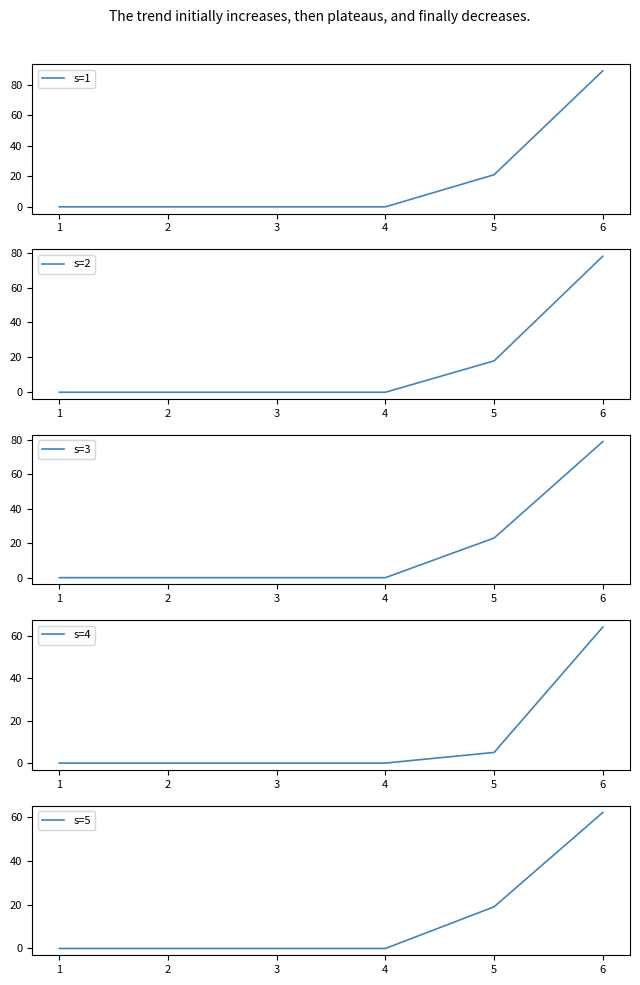

After their last crossing, which series has the higher values: s=5 or s=2?

s=2